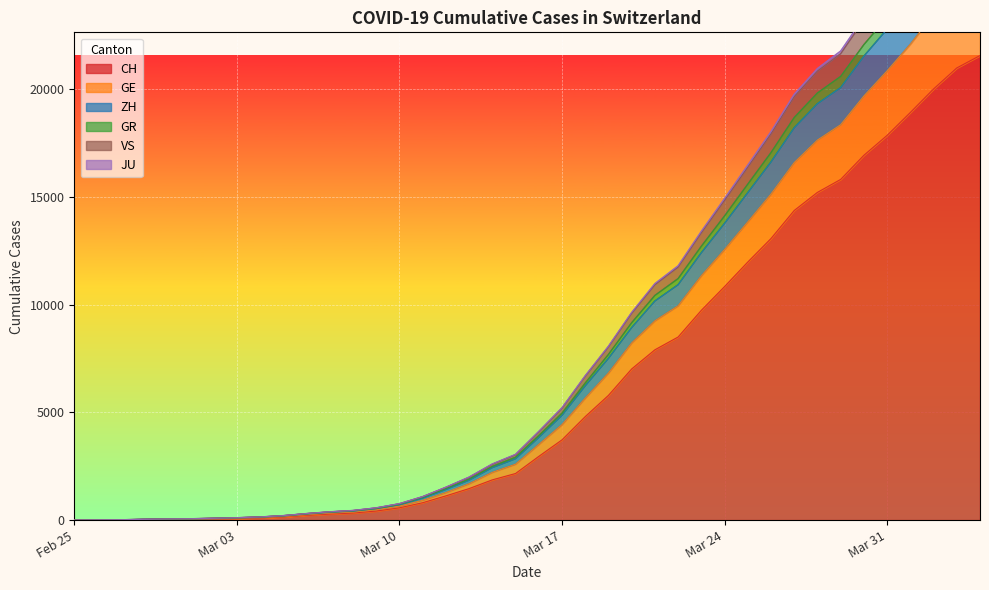

What is the value of the GE point at the 28th from the left?

12416